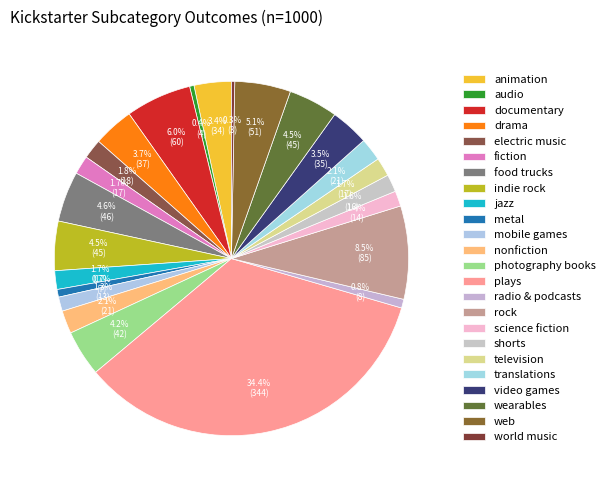

To the nearest percent, what is the difference between the rock and indie rock slice percentages?

4%